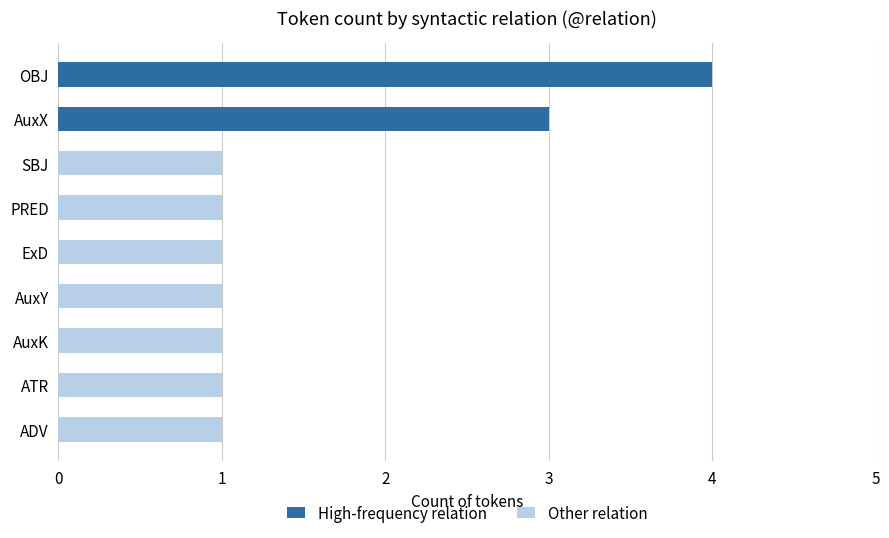

How many bars are there in total?

9